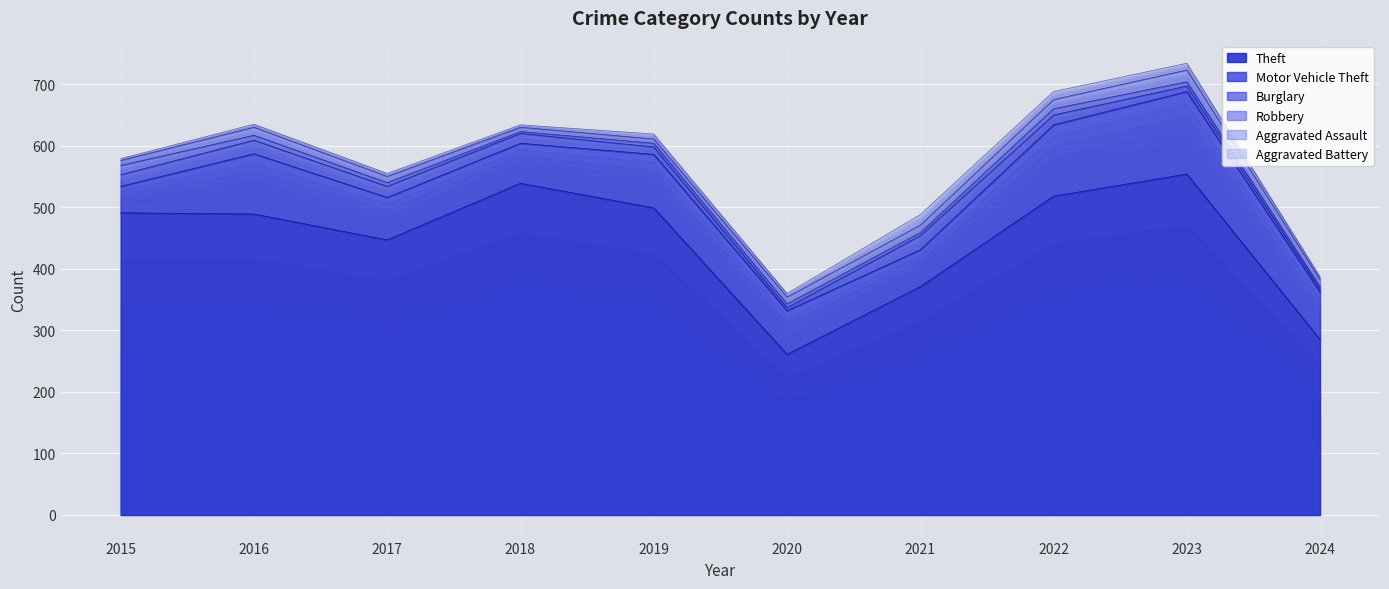

What is the smallest value displayed?

3